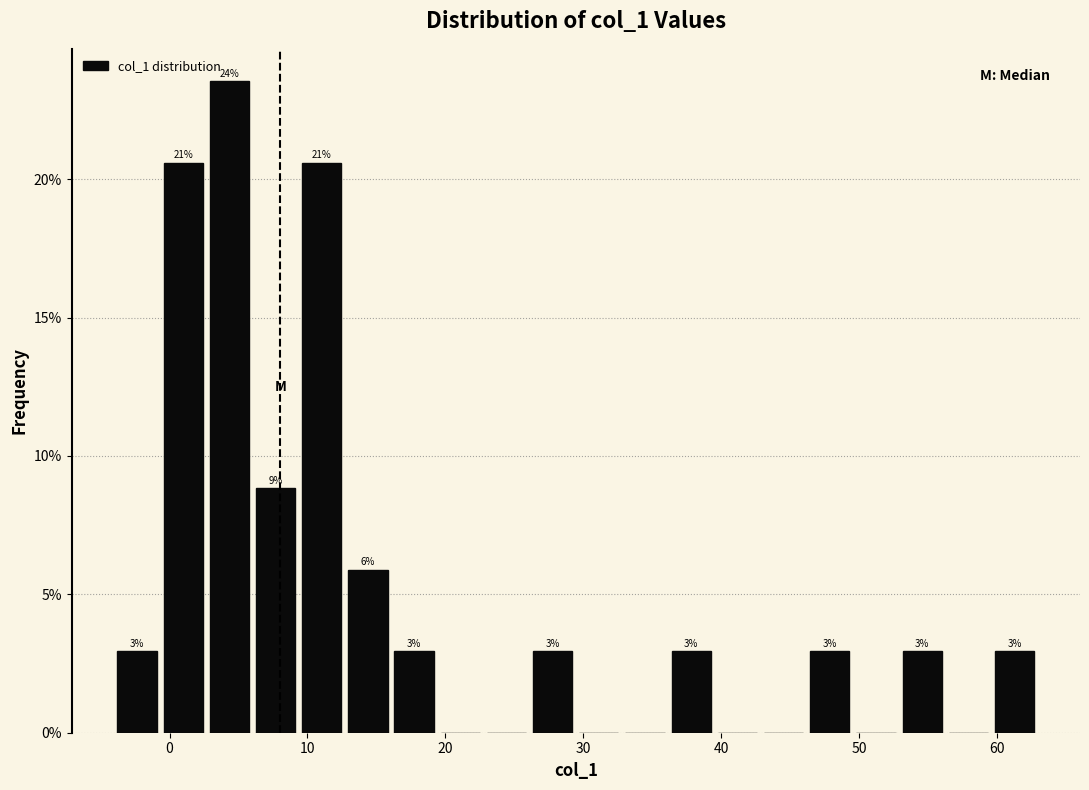

Around what value on the x-axis is the tallest bar? Give the approximate position of its centre, as read against the axis.

4